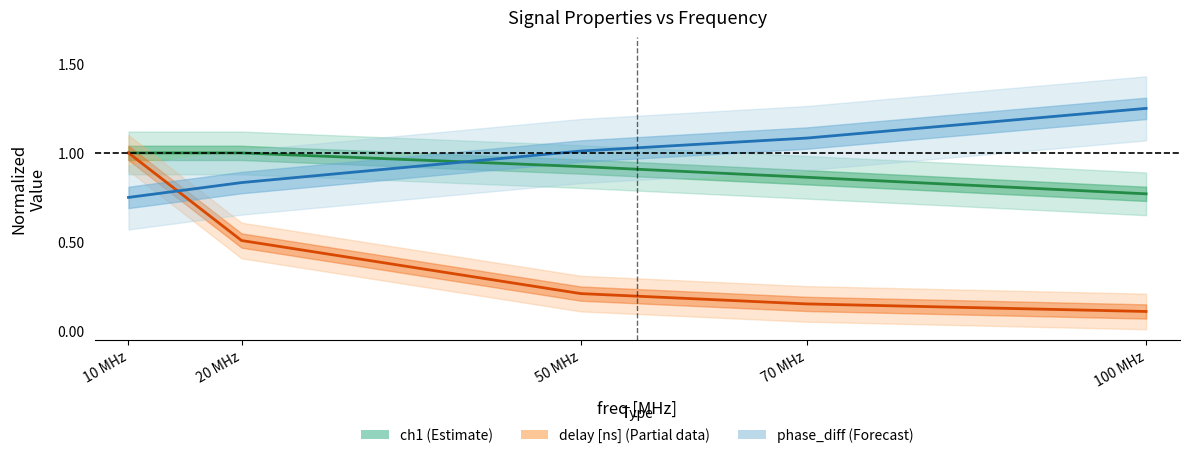

What is the sum of the delay [ns] (Partial) values at 100 MHz and 50 MHz?

0.3